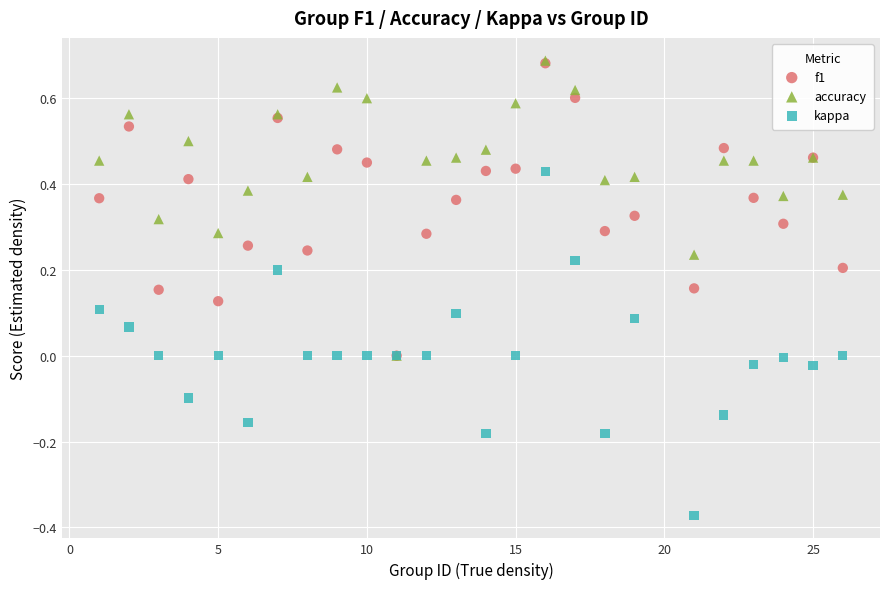

Which series has the largest Y range (max minus min)?

kappa